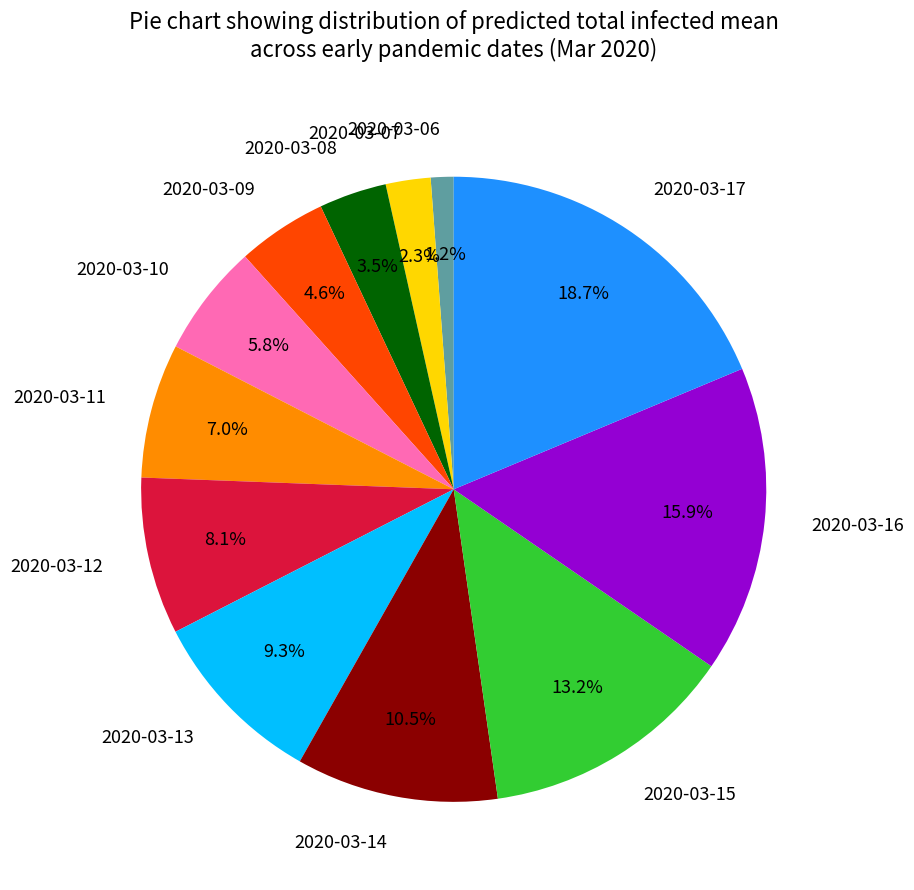

Does any single category account for the majority?

No